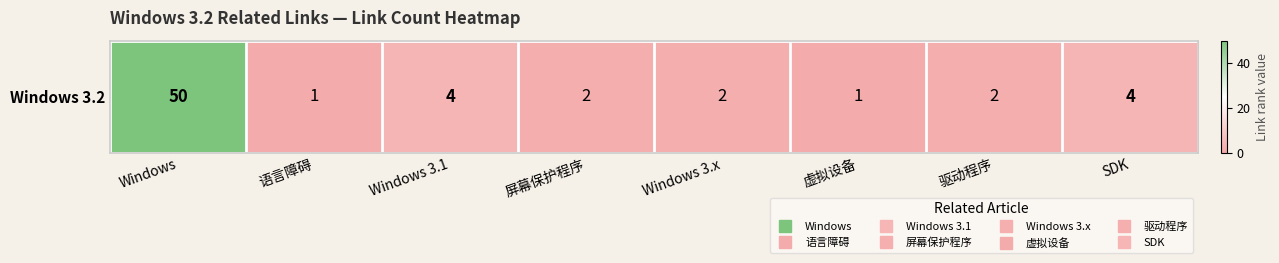

Reading left to right, list all the values displayed in this chart.

50	1	4	2	2	1	2	4